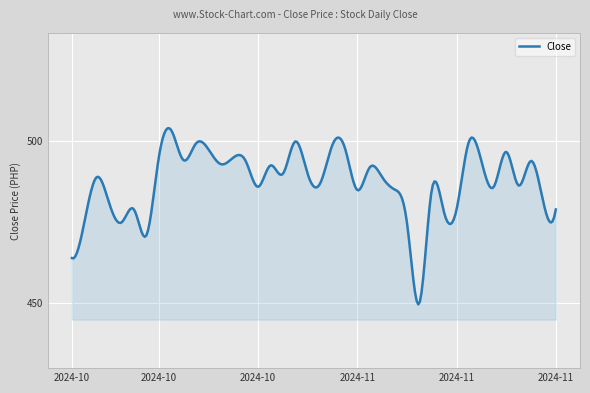

What is the minimum value shown in the chart?

449.7